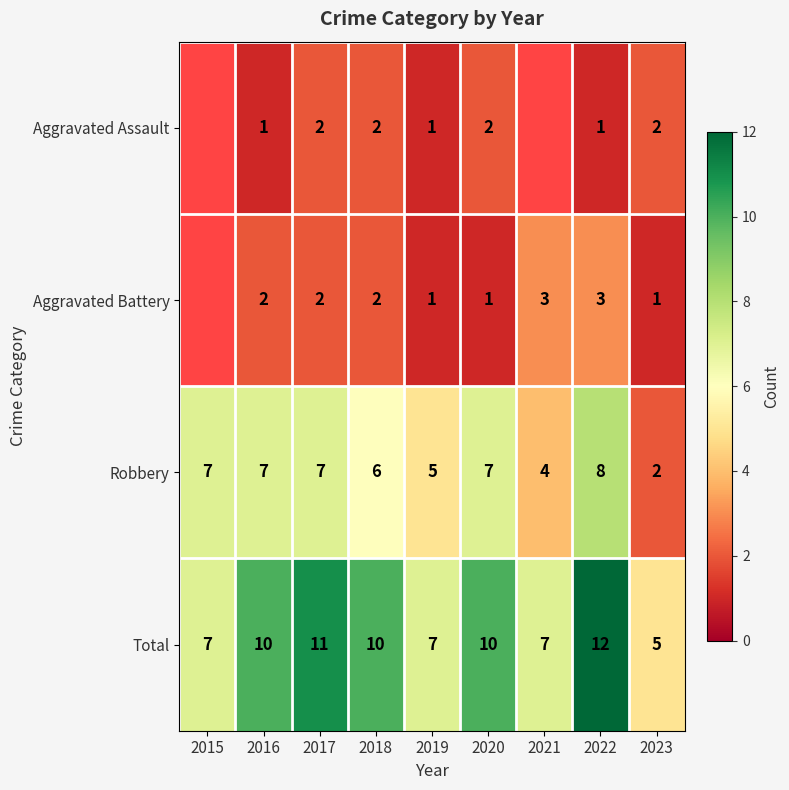

What is the spread (max minus min) of values at 2020?

9